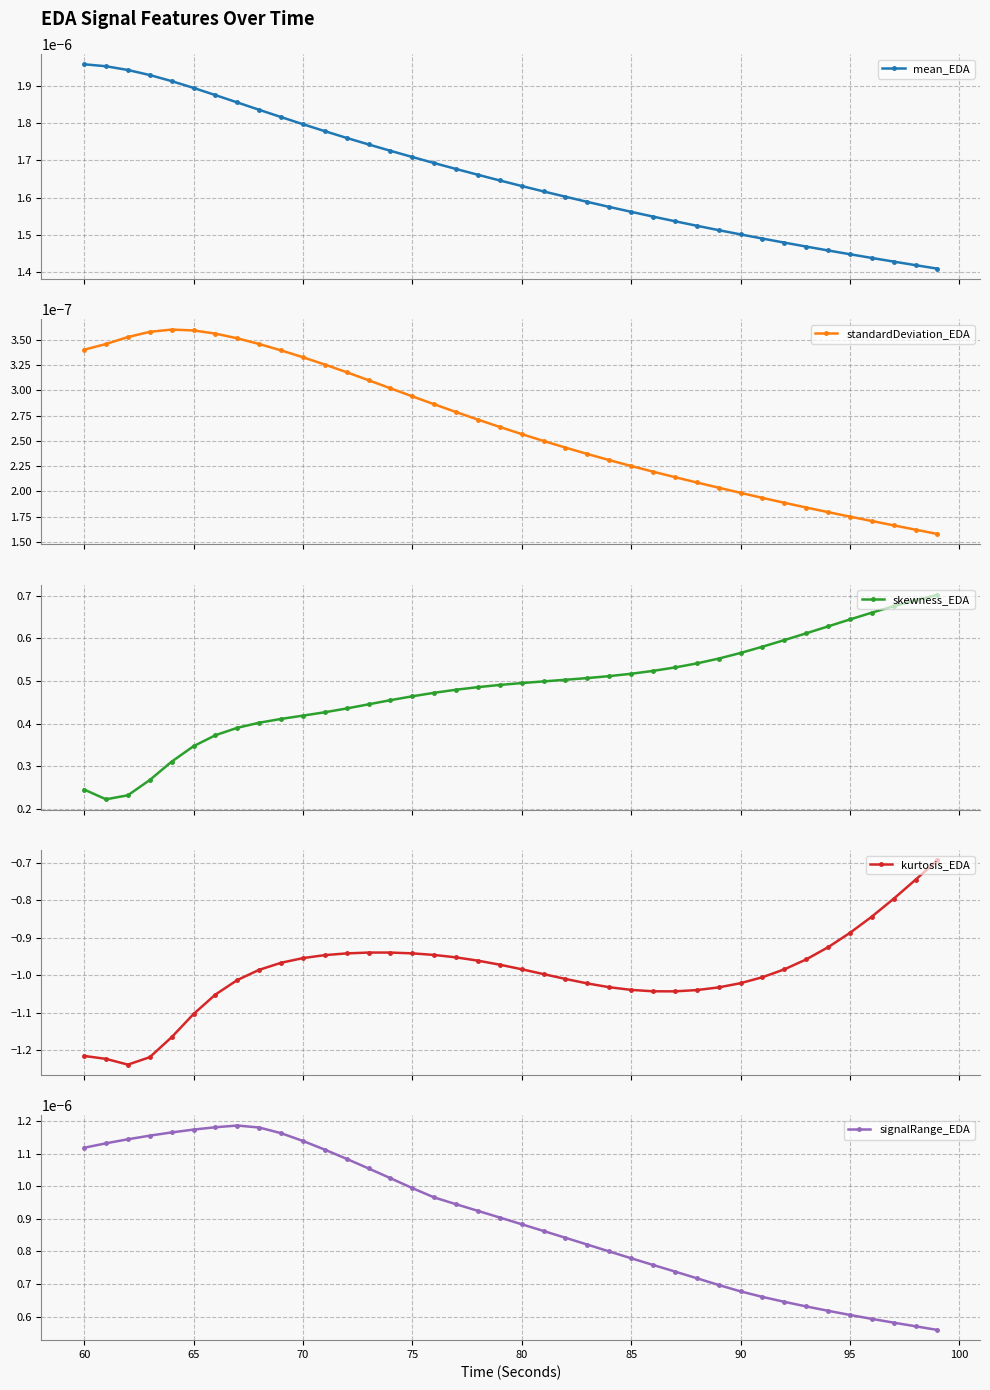

Which series has the largest total across all categories?

skewness_EDA